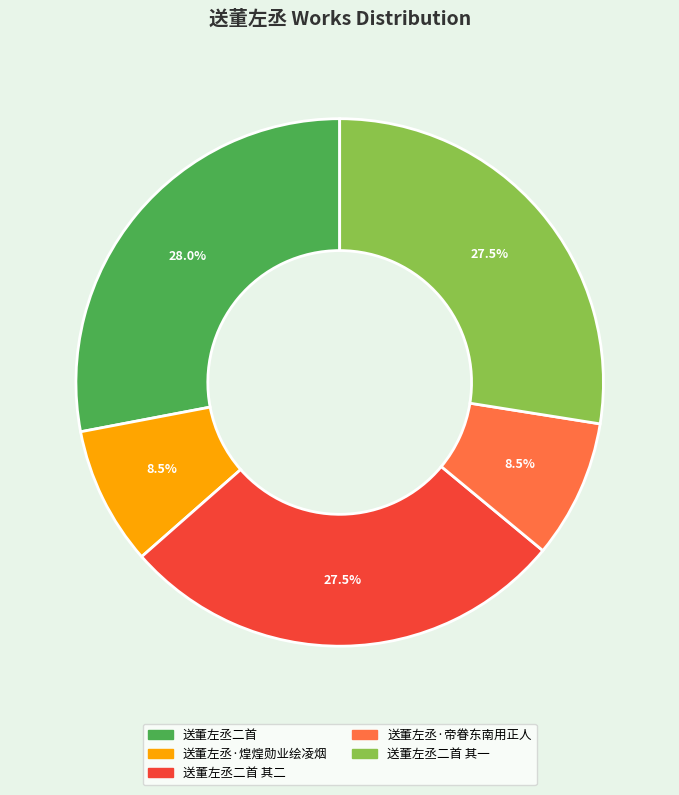

Which has a higher value, 送董左丞二首 其一 or 送董左丞·煌煌勋业绘凌烟?

送董左丞二首 其一